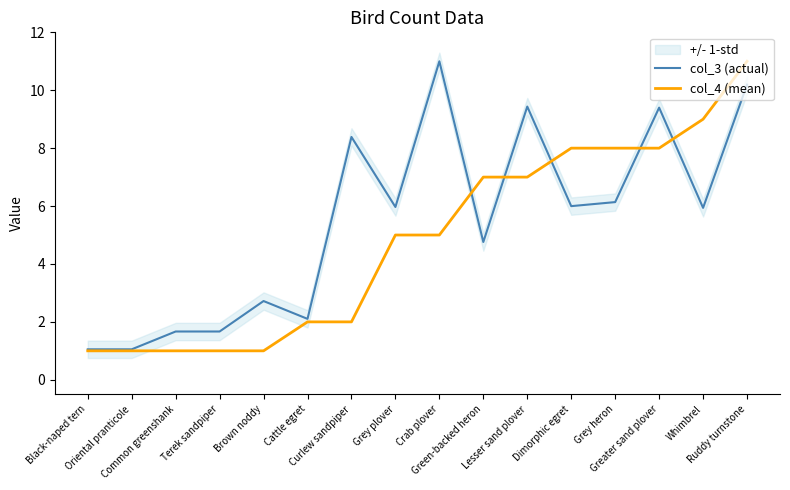

What is the minimum value for col_3 (actual)?

1.1